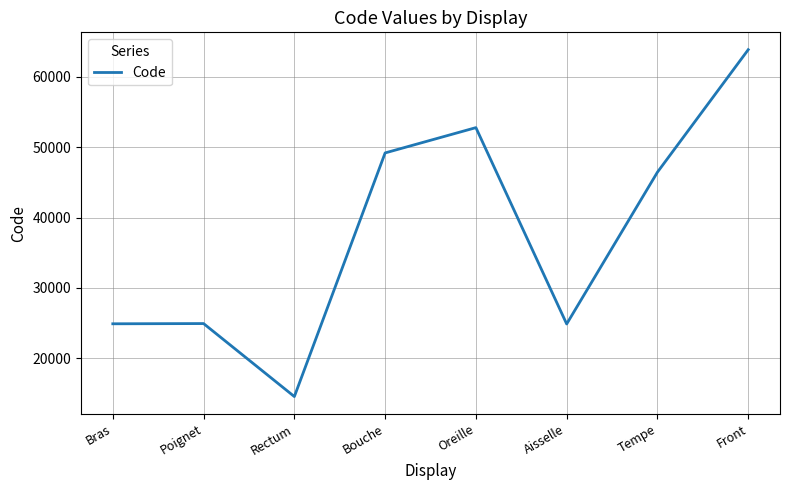

How many lines are shown in the chart?

1